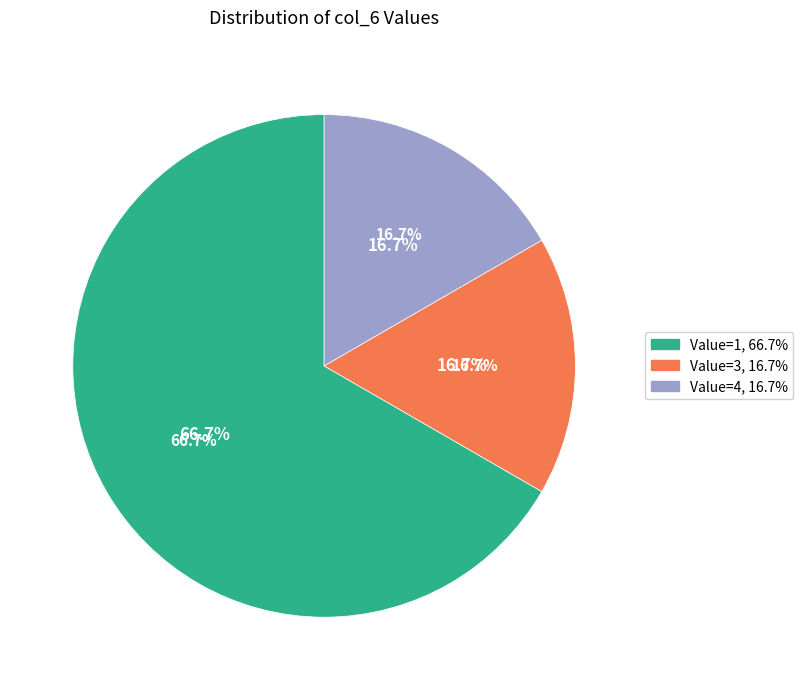

Is there a majority slice in this chart?

No